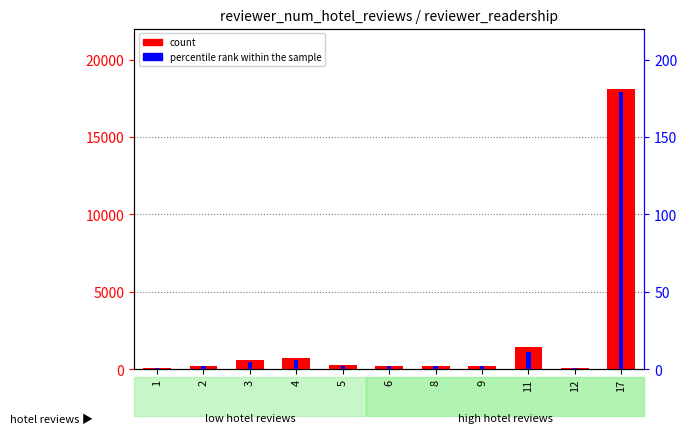

At 17, list the series in order from smallest to largest.

percentile rank within the sample, count